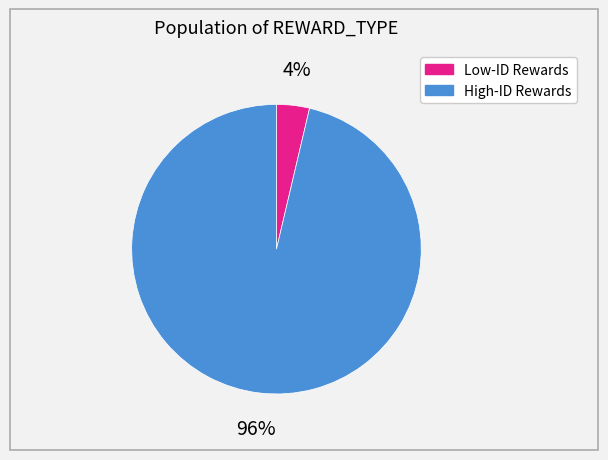

To the nearest percent, what is the average slice percentage?

50%